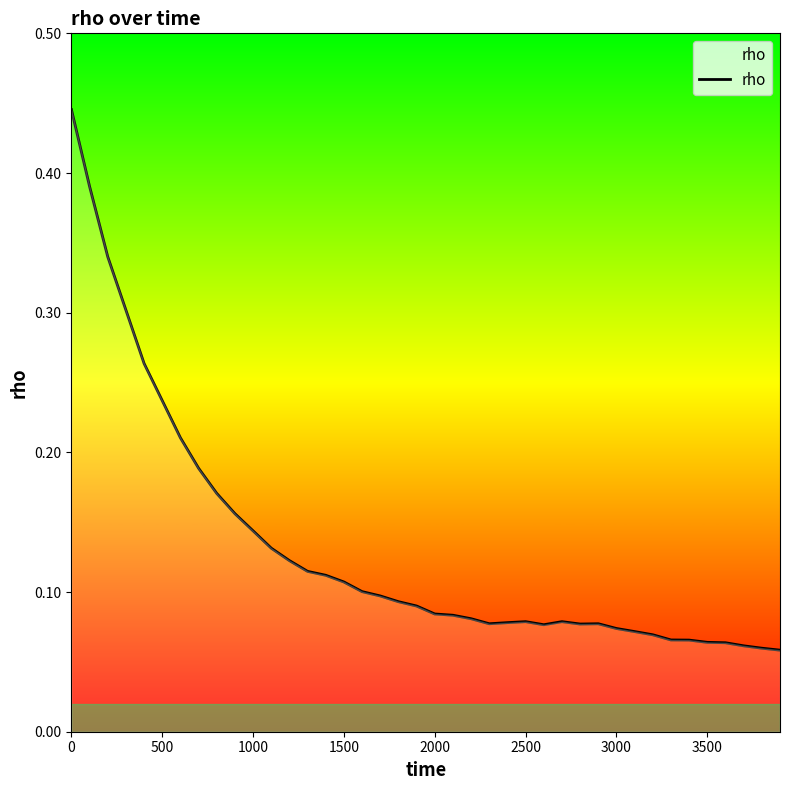

What is the sum of all values?

5.3